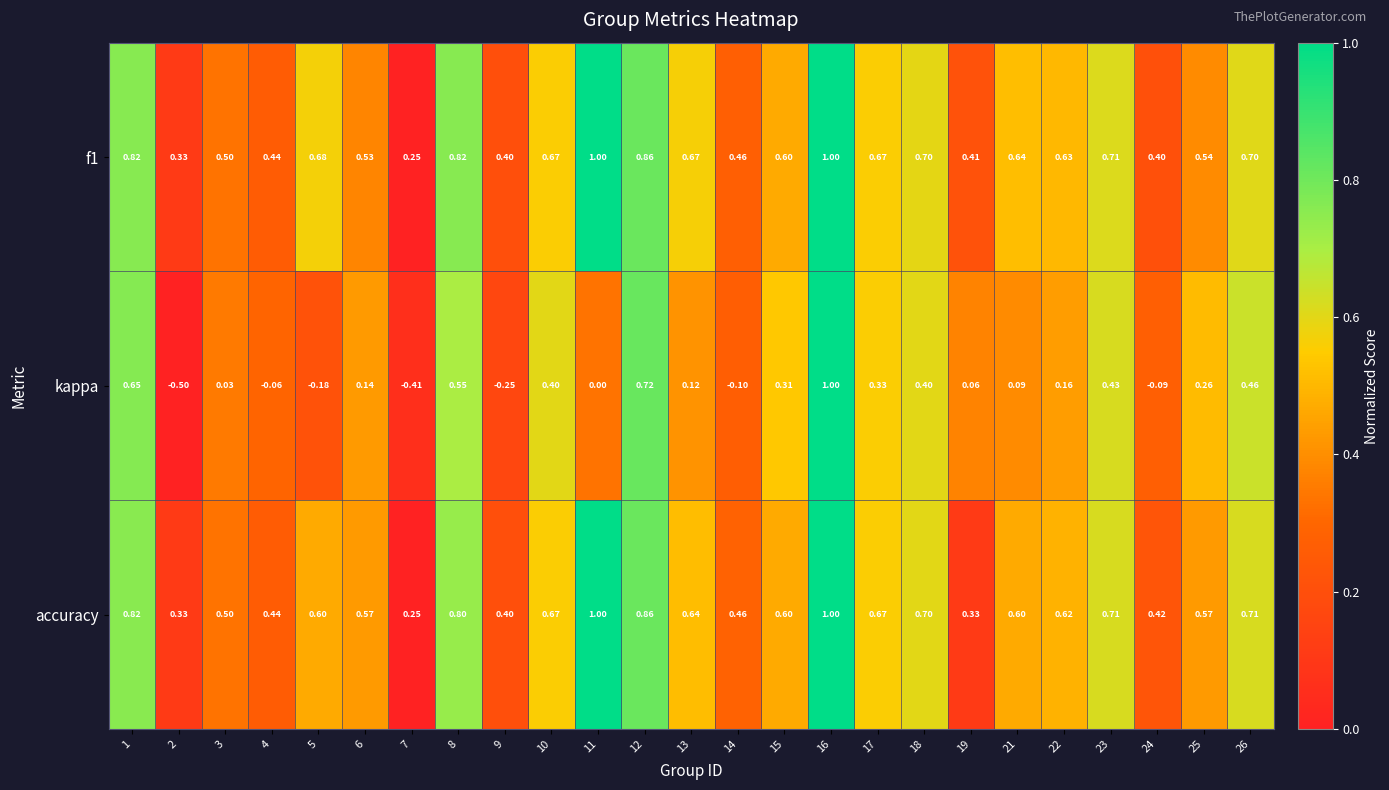

Between 1 and 23, which series saw the biggest shift?

kappa